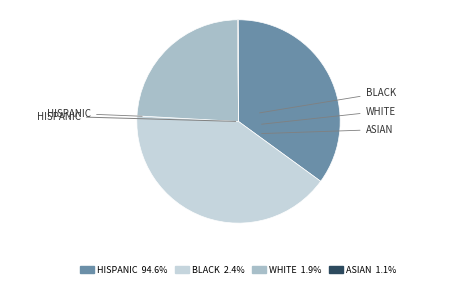

Does any single category account for the majority?

No